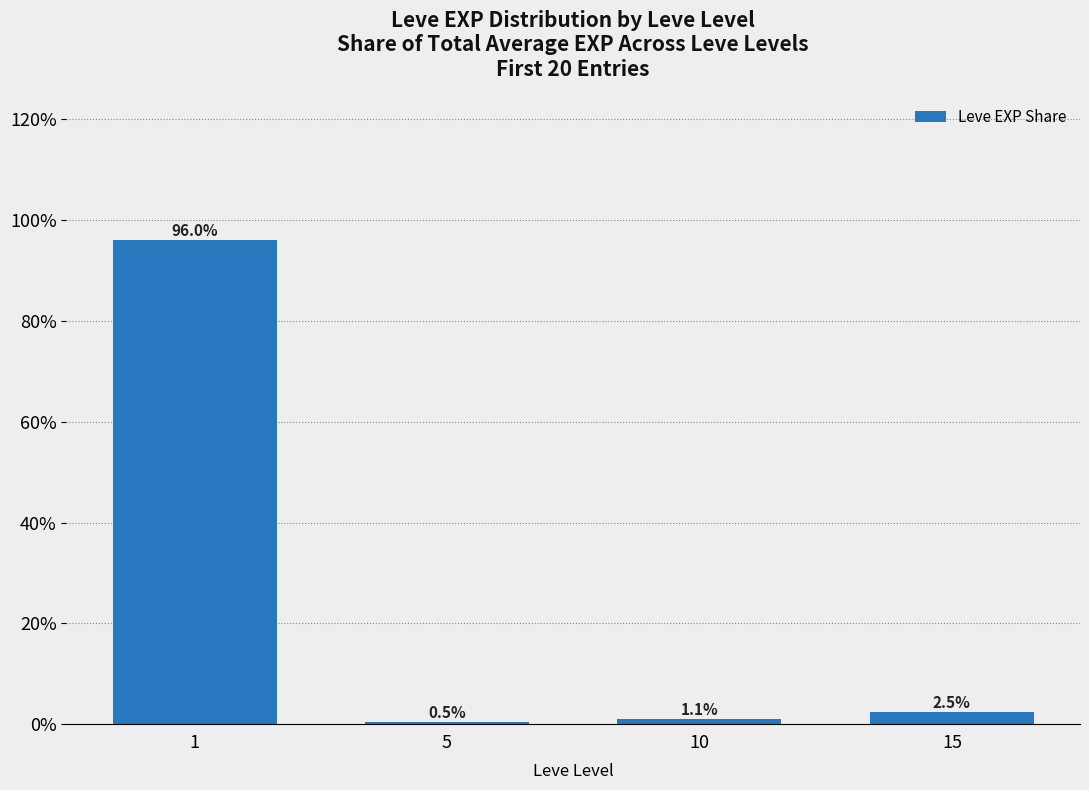

At which category does the chart reach its peak across all series?

1